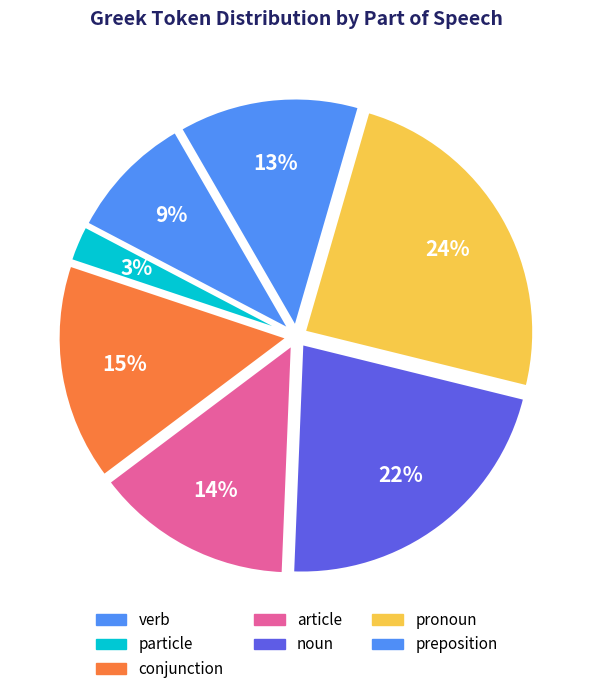

Count the number of slices in the pie.

7